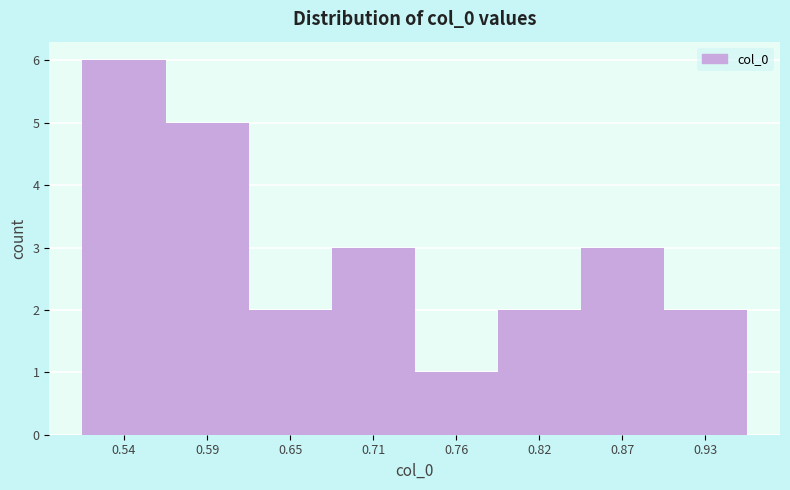

Reading left to right, what are all the values shown in this chart?

0.54=6	0.59=5	0.65=2	0.71=3	0.76=1	0.82=2	0.87=3	0.93=2